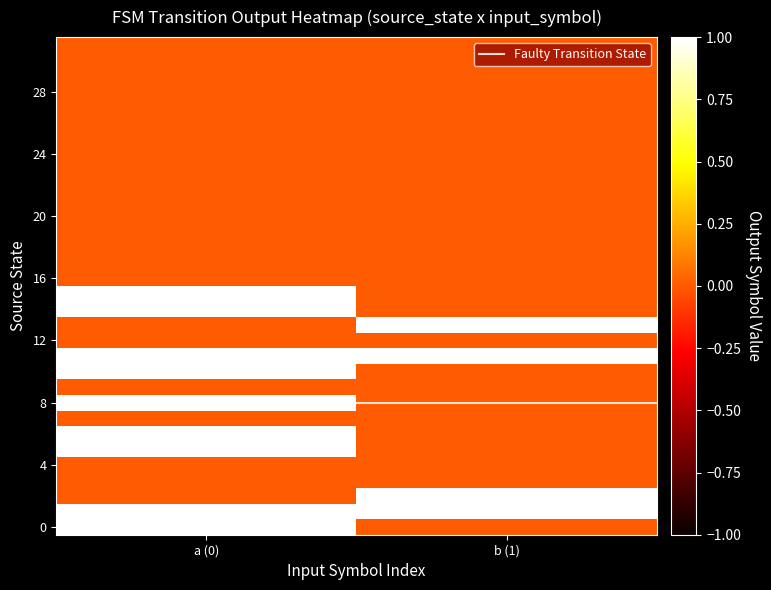

What is the spread (max minus min) of values at b (1)?

8